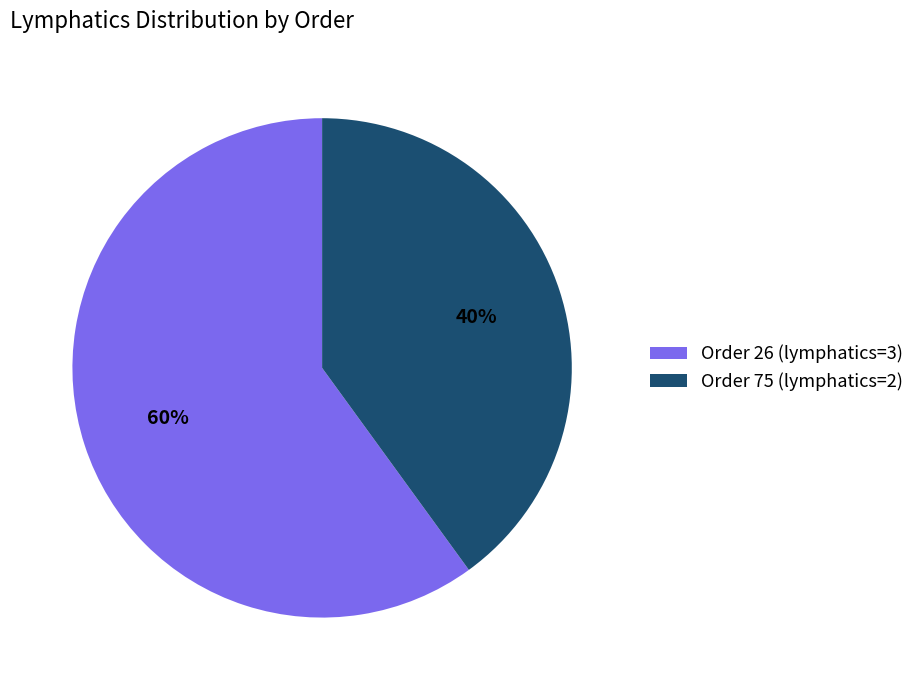

What is the smallest slice in the pie chart?

Order 75